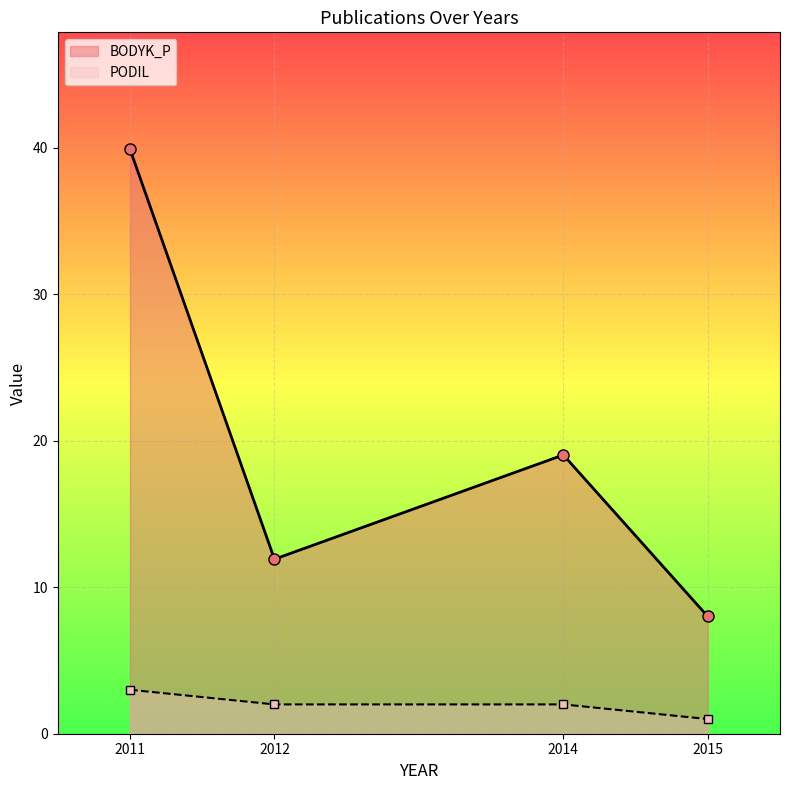

Is it true that PODIL equals 5.4 at 2011?

False